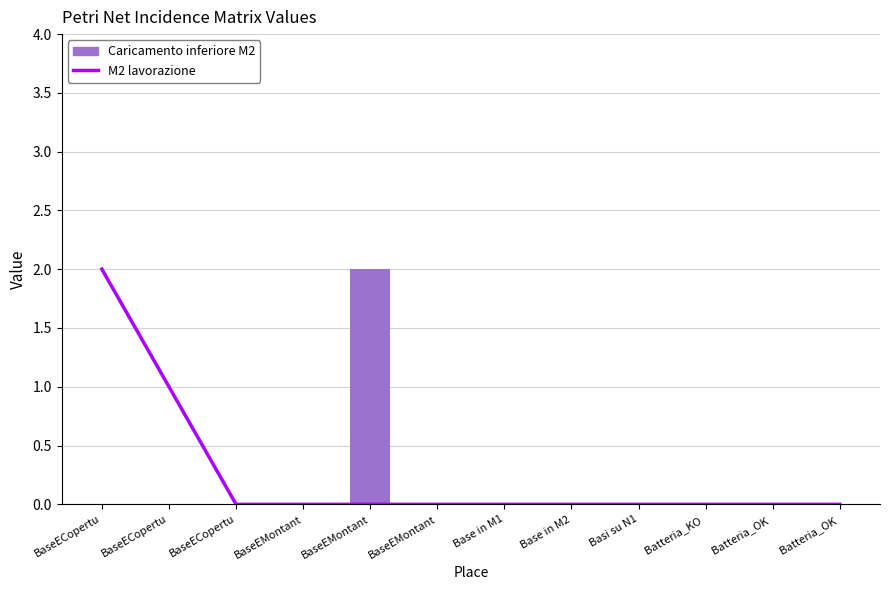

What is the sum of all M2 lavorazione values?

3